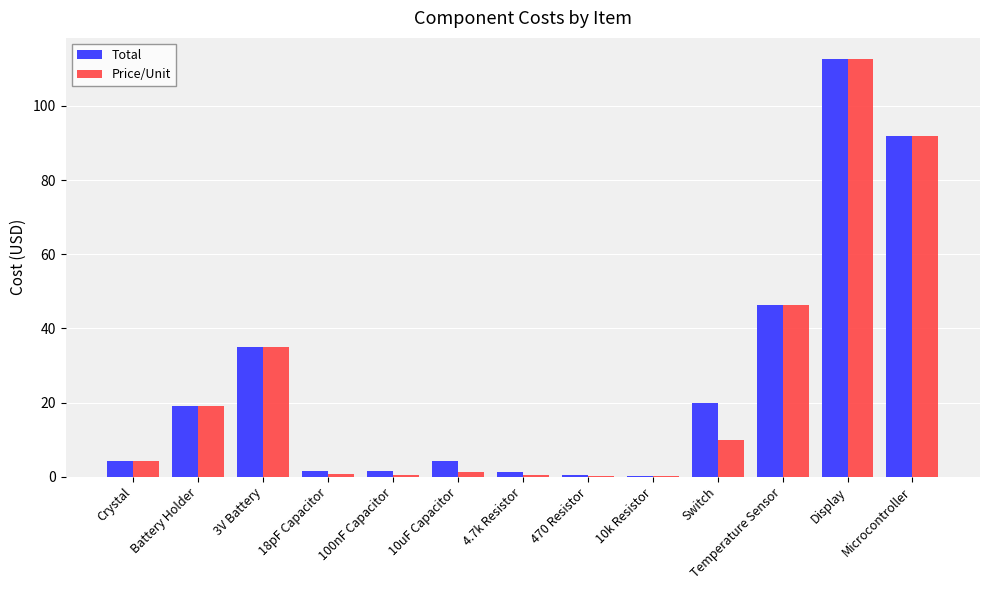

What is the total value across all series at Battery Holder?

38.0